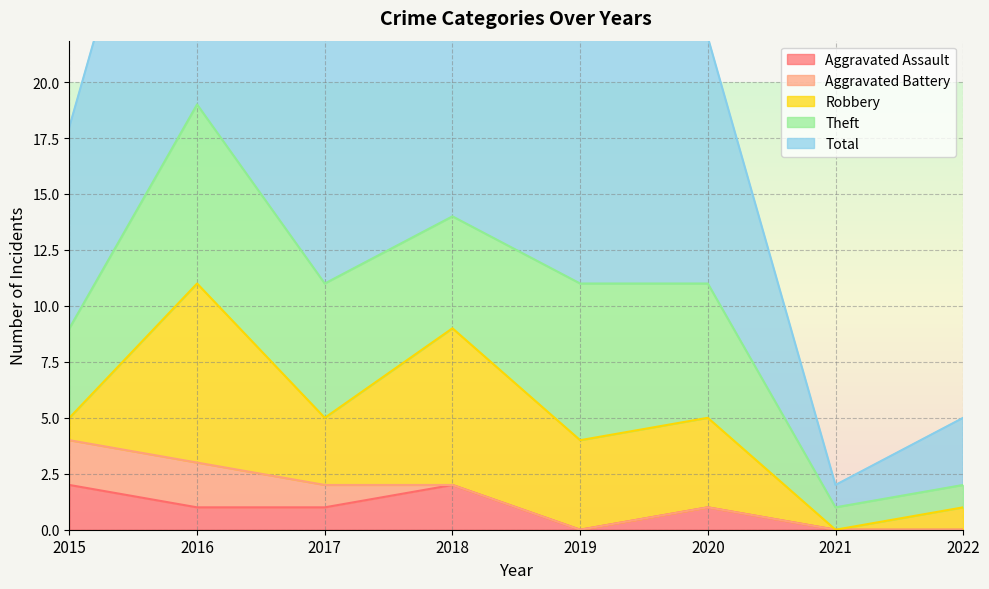

At which category does Total reach its first local peak?

2016